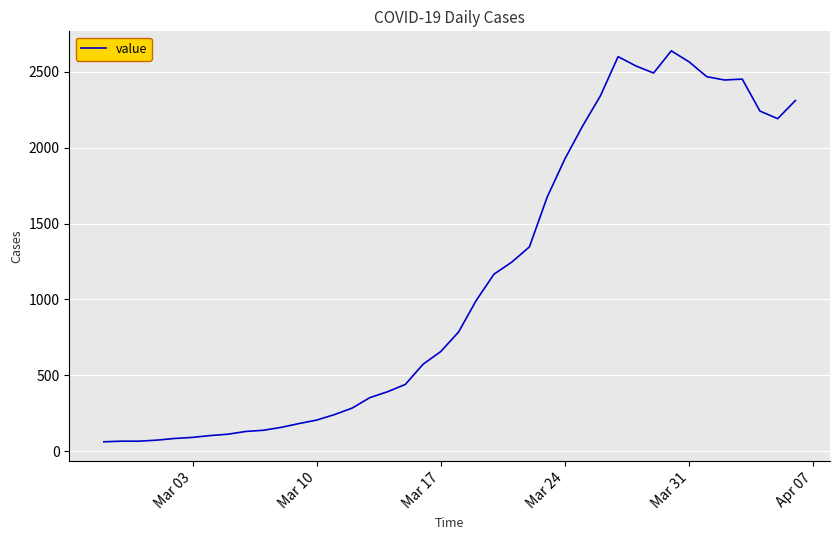

What is the difference between the maximum and minimum values?

2577